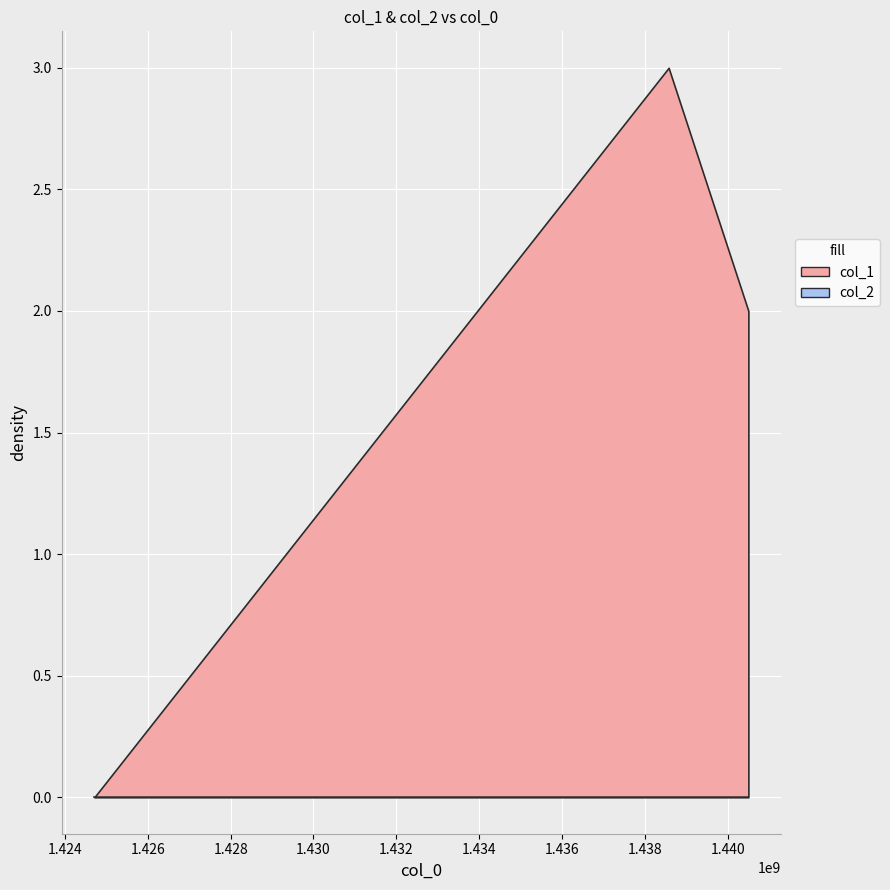

What is the sum of all col_1 values?

5